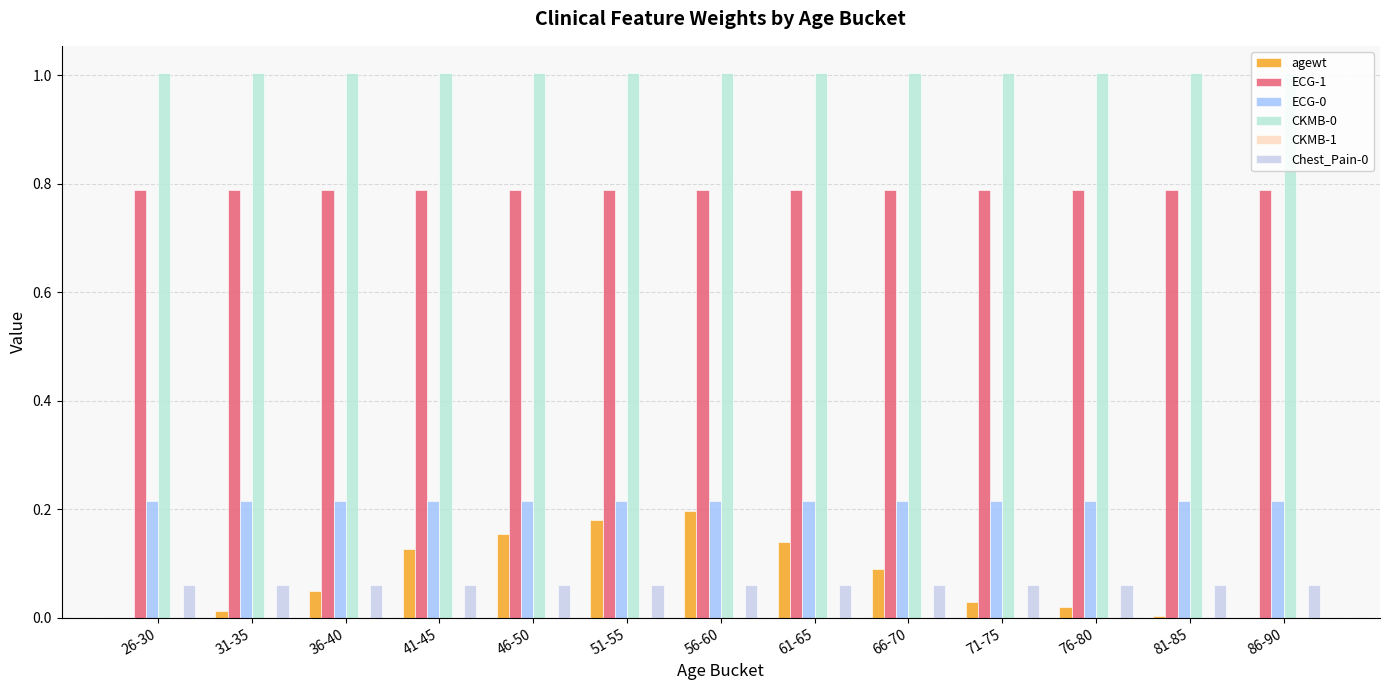

Are the bars grouped side by side (vs. stacked)?

Yes